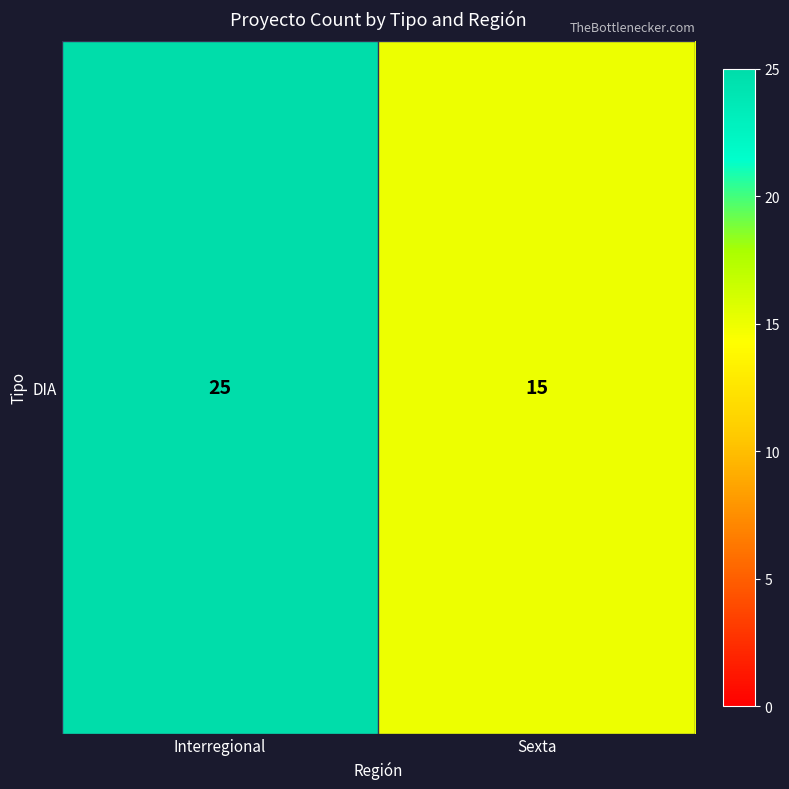

Reading left to right, extract all data points from this chart.

25	15